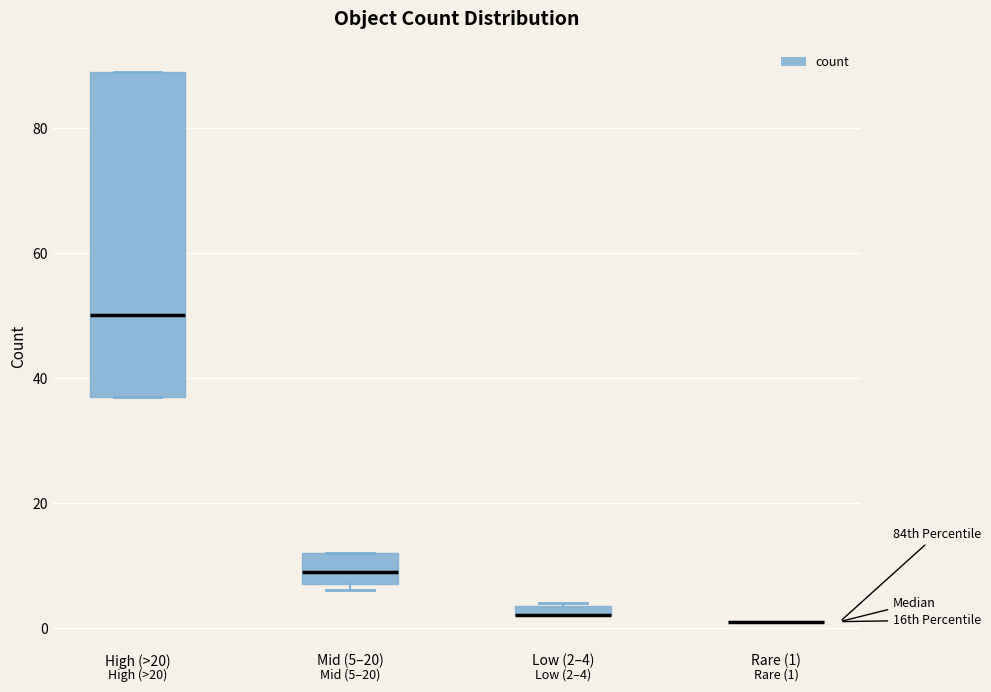

Which box is the tallest, from its lower edge to its upper edge?

High (>20)